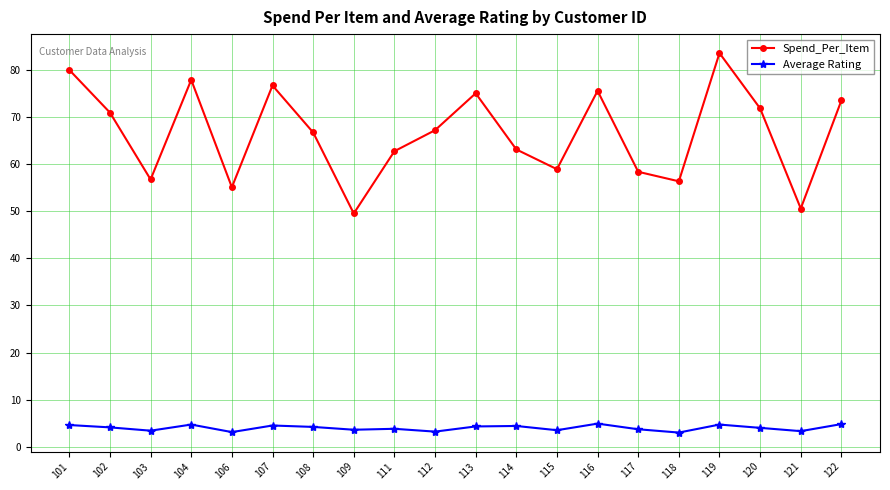

What is the minimum value for Spend_Per_Item?

49.5